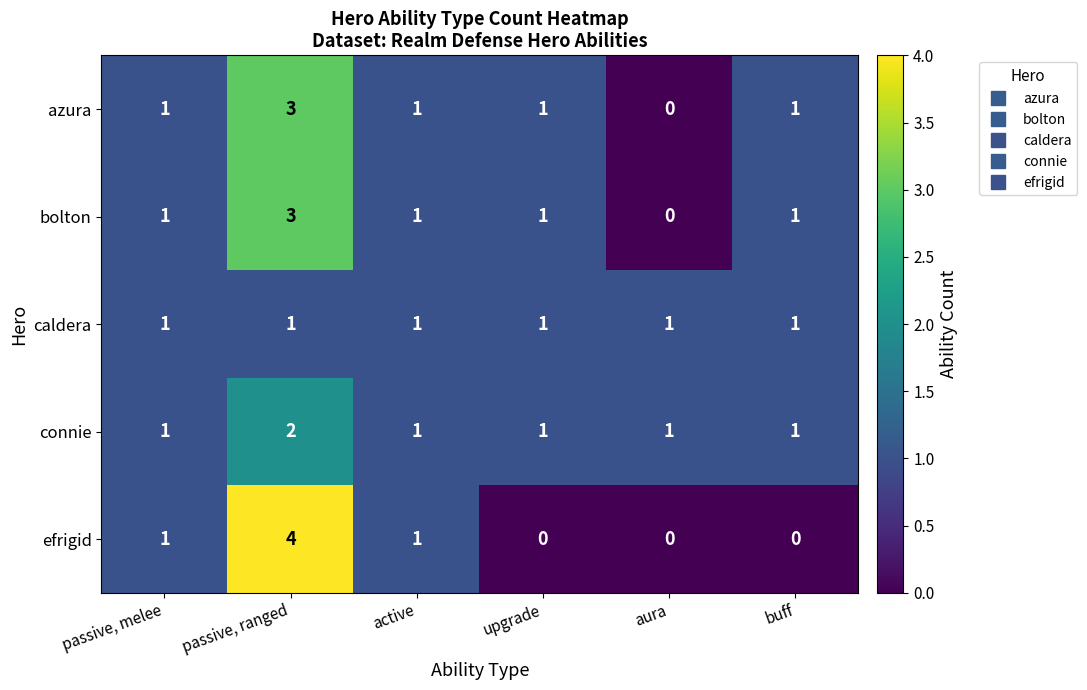

What is the maximum value for azura?

3